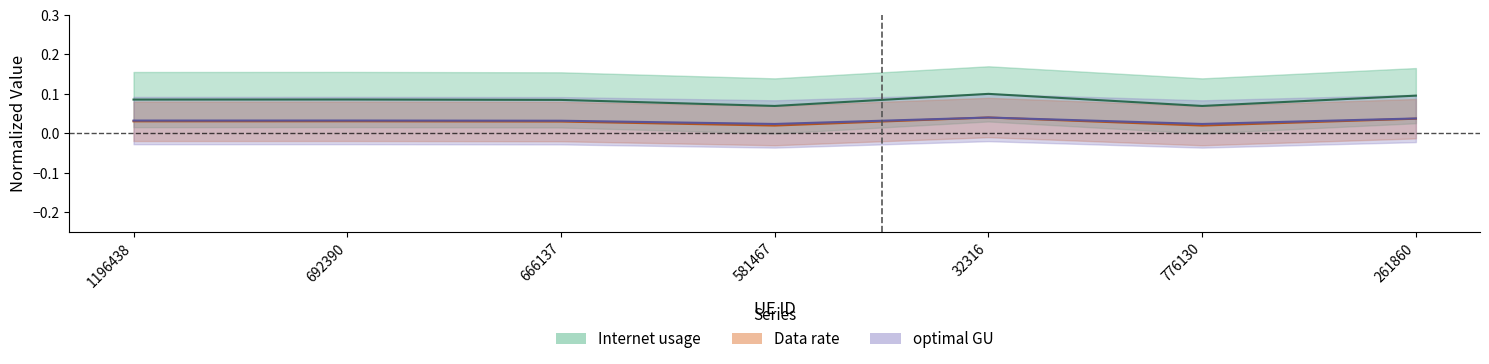

What are all the series names shown in the legend?

Internet usage, Data rate, optimal GU